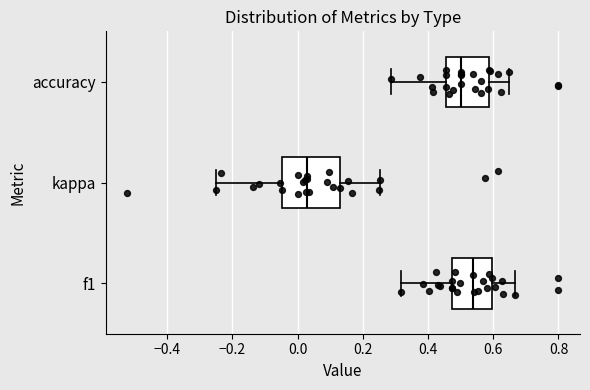

Reading bottom to top, read every box against the x-axis: the position of its median line, the range the box covers, and the ends of its whiskers. The values are not printed on the chart, so give them approximately, as read against the axis.

f1: median 0.54, box 0.48 to 0.60, whiskers 0.32 to 0.66
kappa: median 0.02, box -0.04 to 0.14, whiskers -0.24 to 0.26
accuracy: median 0.50, box 0.46 to 0.58, whiskers 0.28 to 0.64